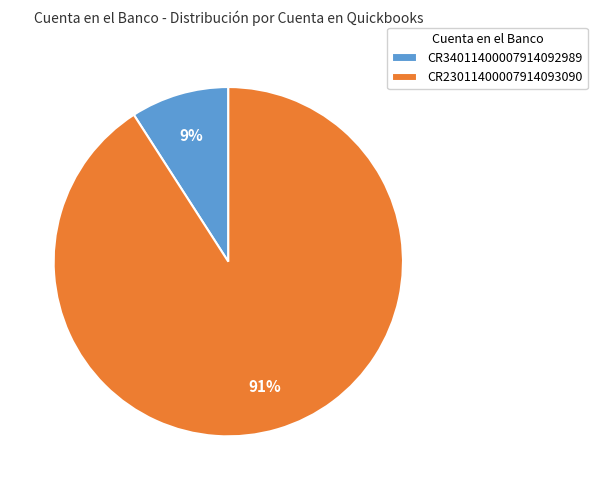

How many slices are in this pie chart?

2